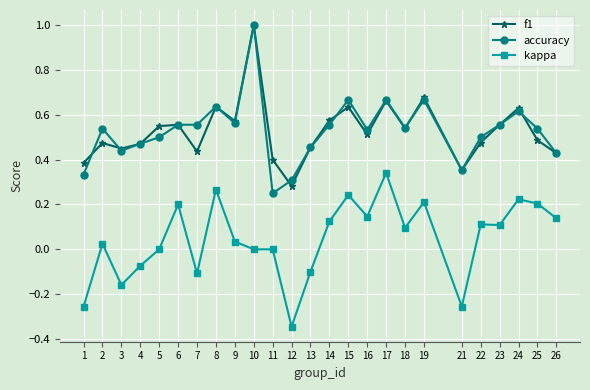

True or false: f1 and kappa intersect in this chart.

False